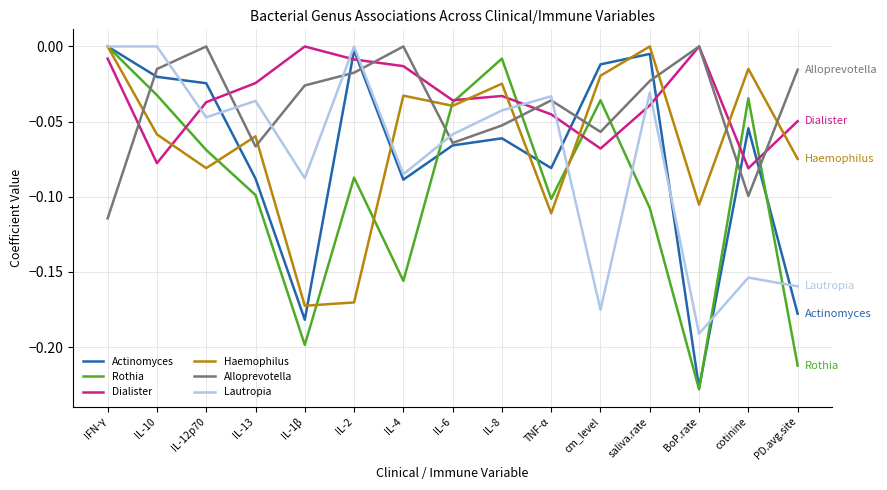

What is the difference between the maximum and minimum values in the Alloprevotella series?

0.1